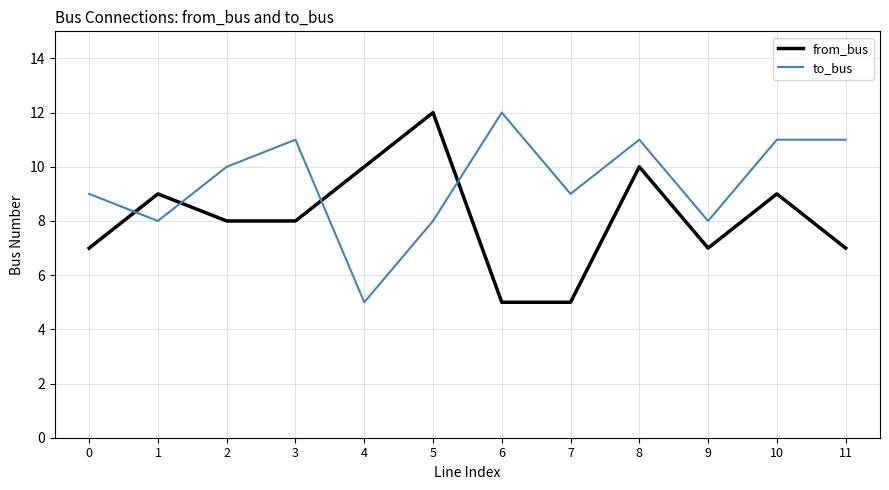

The to_bus series shows 9 at 7. True or false?

True